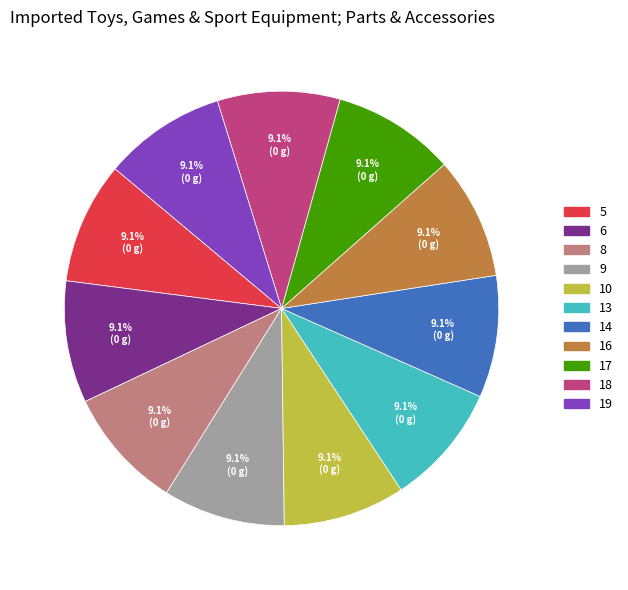

Is 5 the majority of the pie?

No